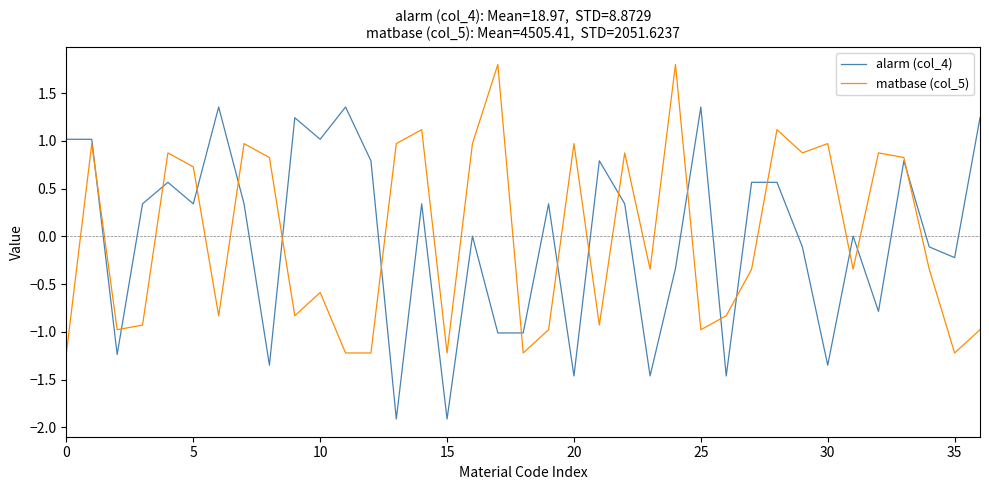

Is this an area chart (filled region under the line)?

No